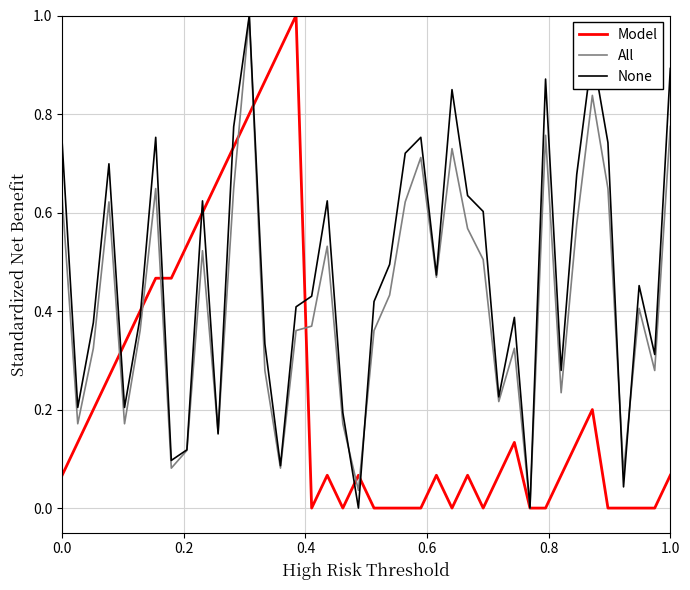

Is this an area chart (filled region under the line)?

No